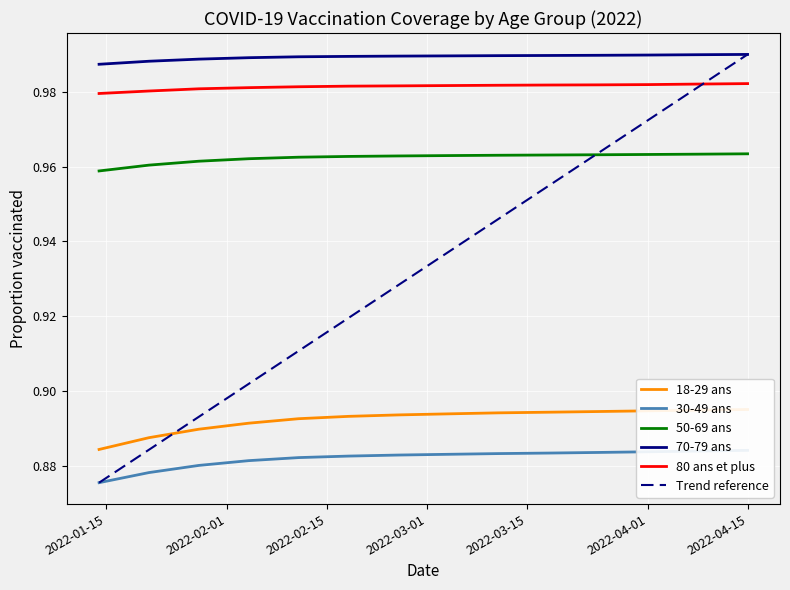

True or false: 18-29 ans has a value of 1.2 at 3.

False